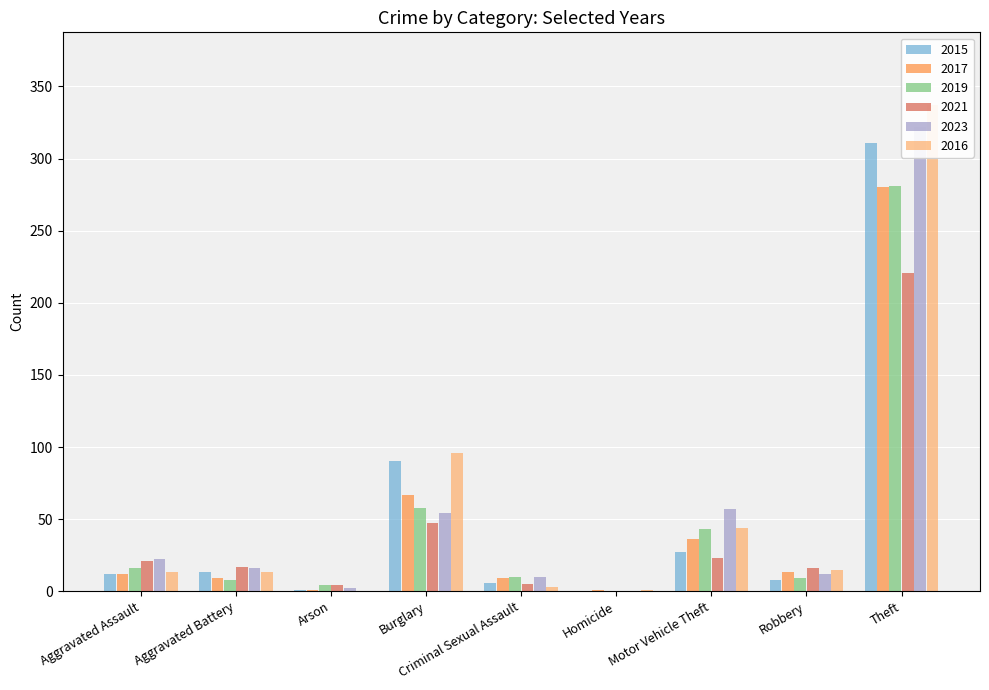

Where does the 2023 series first go above 16?

Aggravated Assault